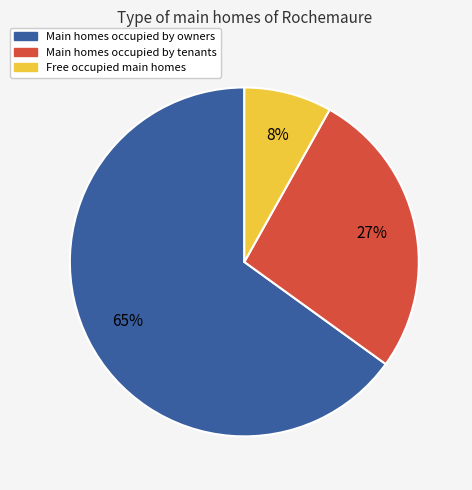

Does any single category account for the majority?

Yes